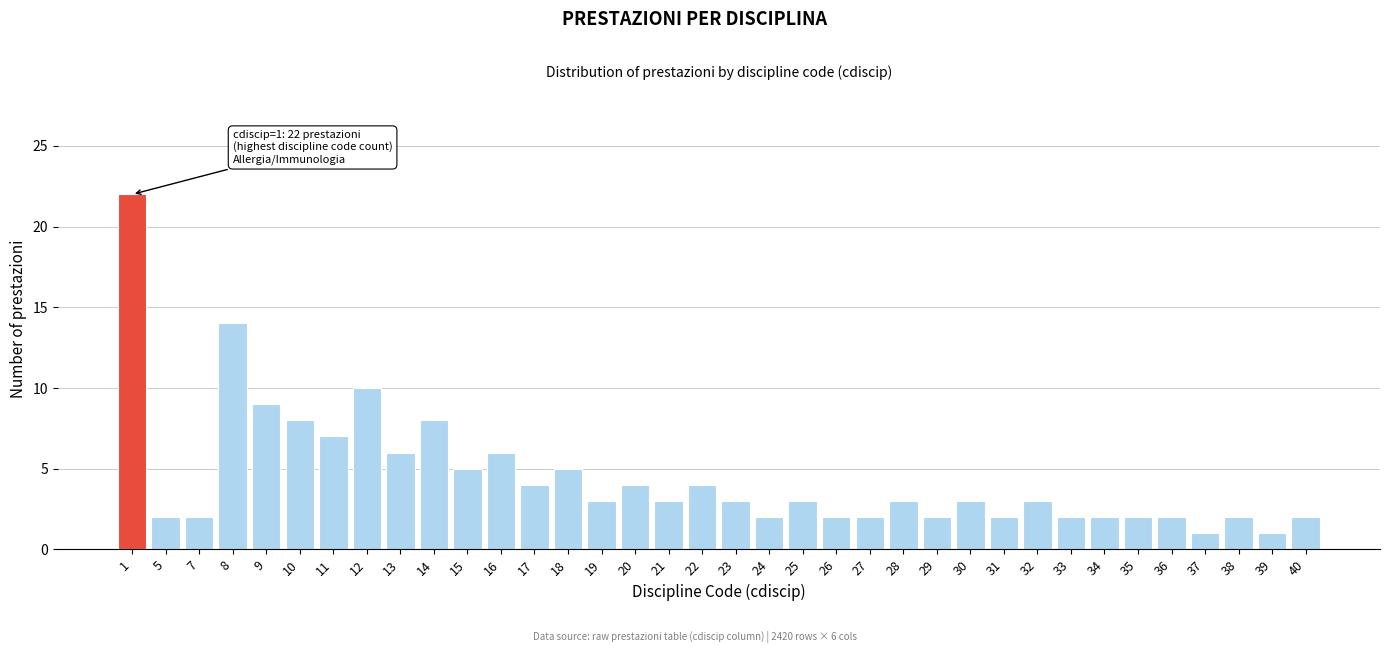

What is the sum of all values?

161